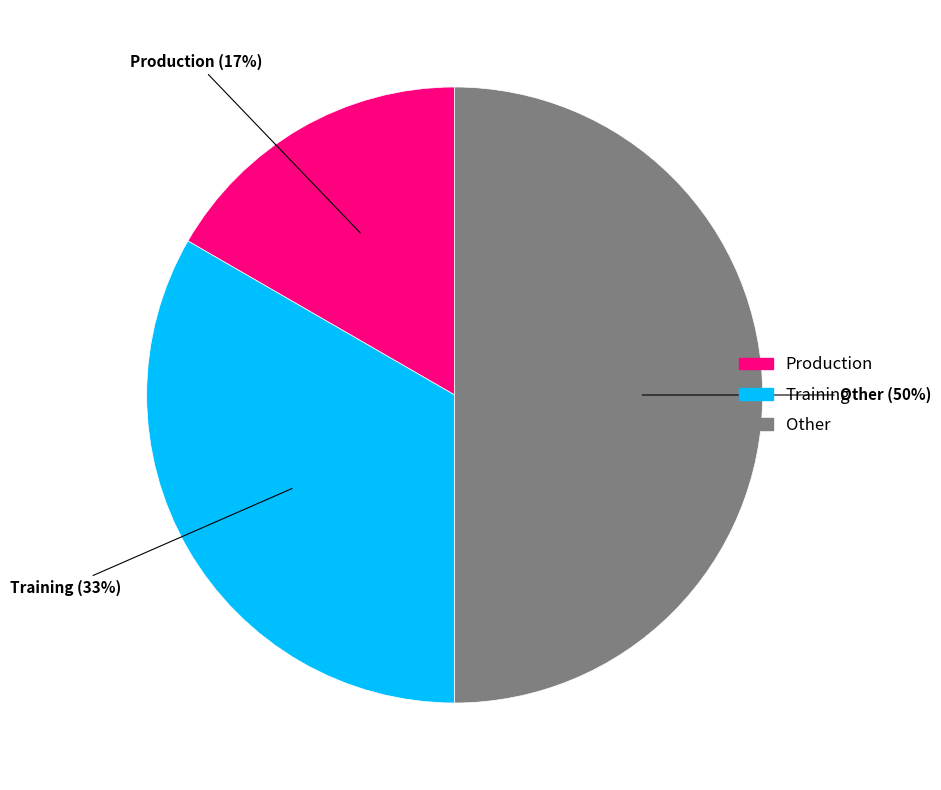

Combined, do Production and Other account for over 50%?

Yes